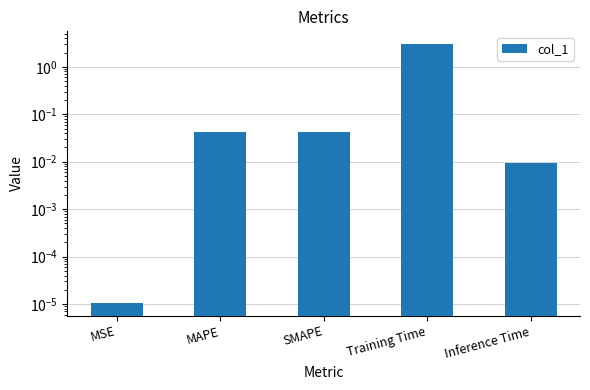

What is the label of the 5th bar from the left?

Inference Time